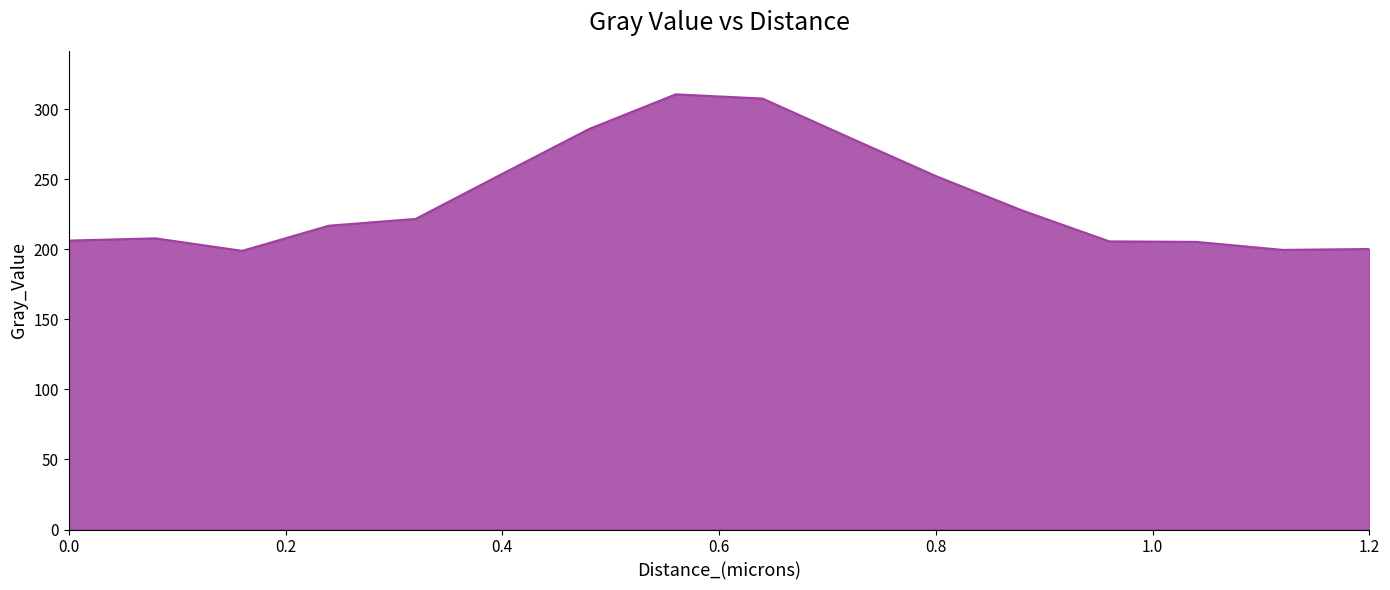

What is the smallest value displayed?

198.9